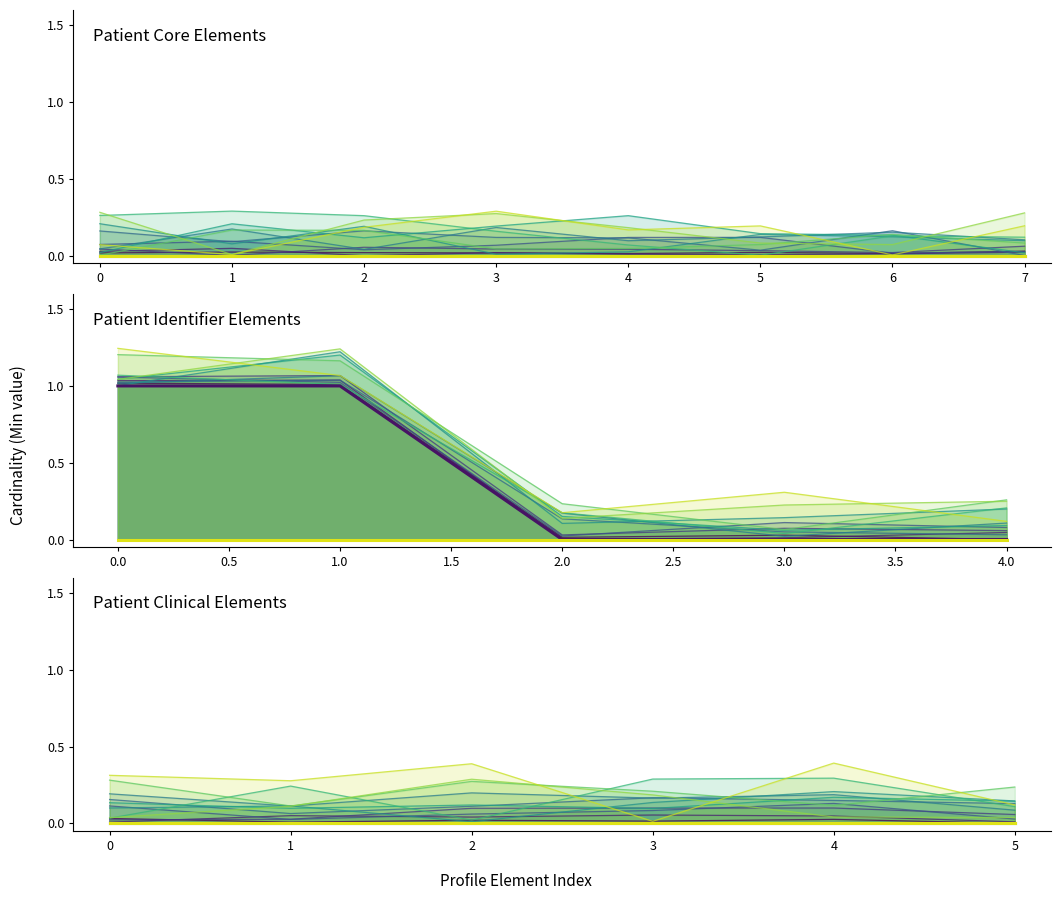

True or false: Base Min has more than 1 interior local peaks.

False